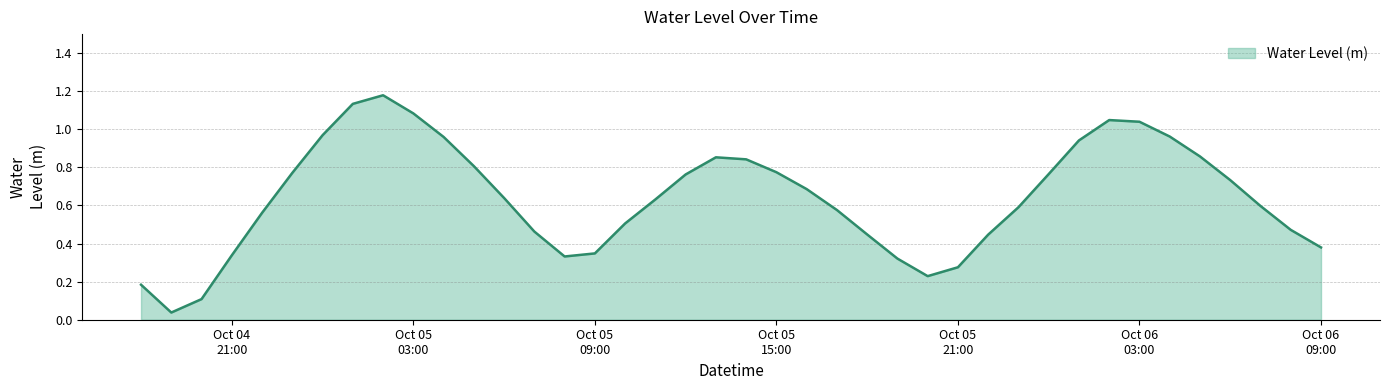

How many interior local valleys (lower than both neighbors) does the data have?

3